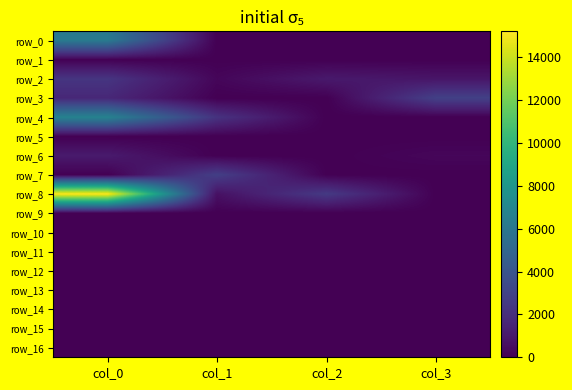

What is the maximum value for row_4?

6745.4